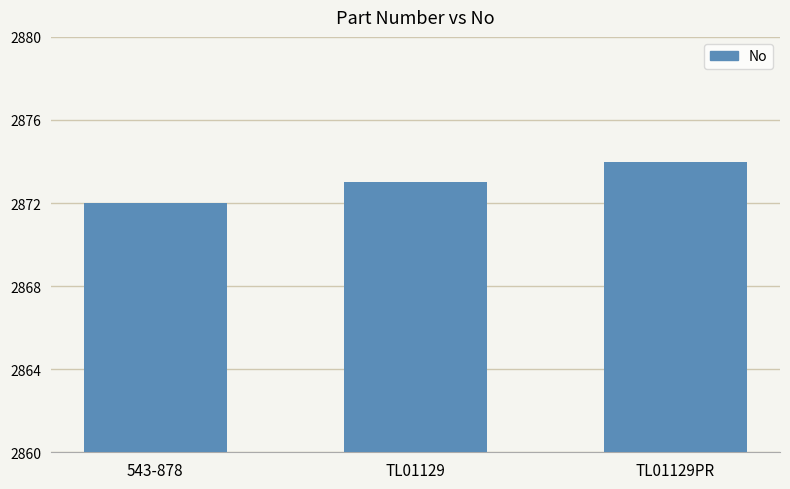

List the labels in order of value, largest first.

TL01129PR, TL01129, 543-878